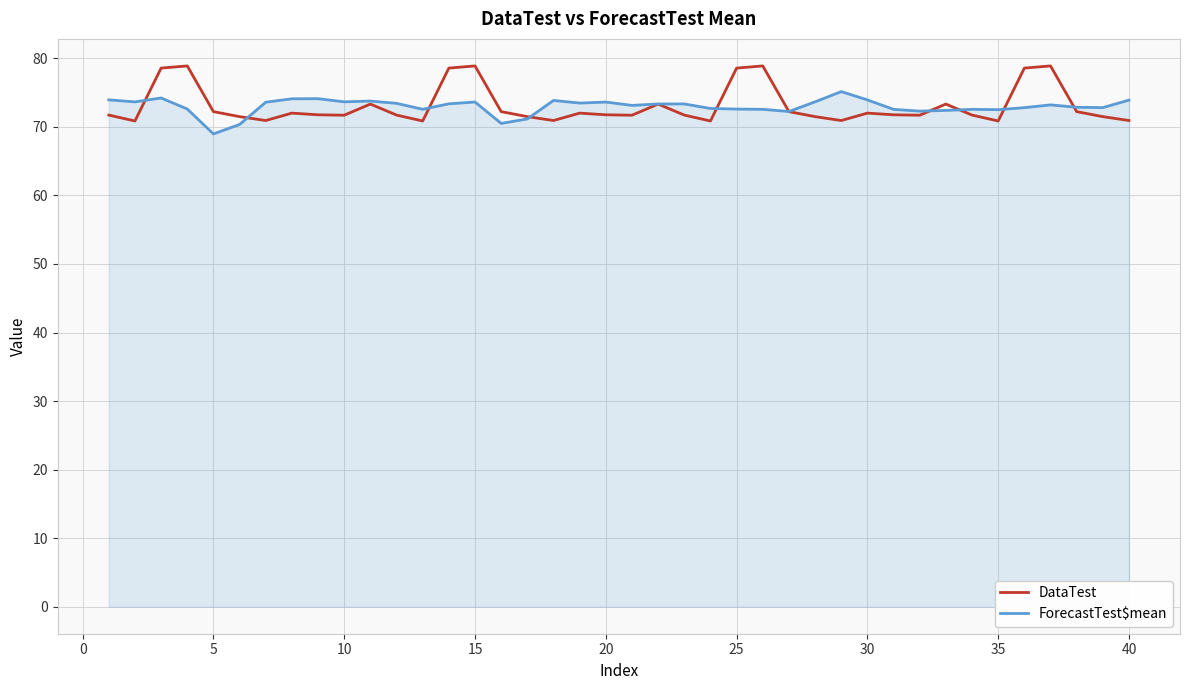

At how many categories does at least one series exceed 76?

8